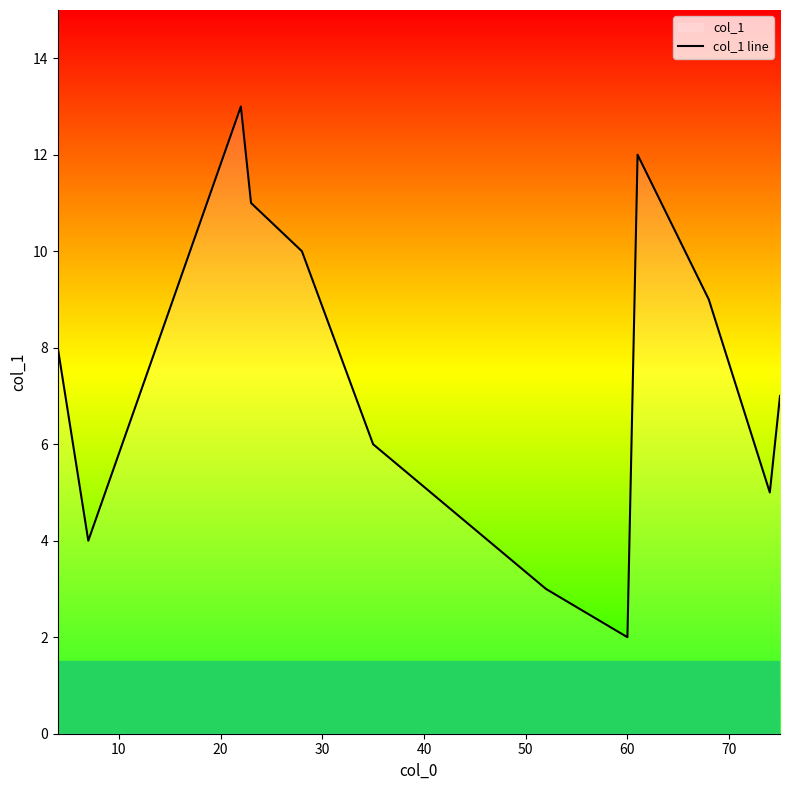

Reading left to right, list all the values displayed in this chart.

8.0	4.0	13.0	11.0	10.0	6.0	3.0	2.0	12.0	9.0	5.0	7.0